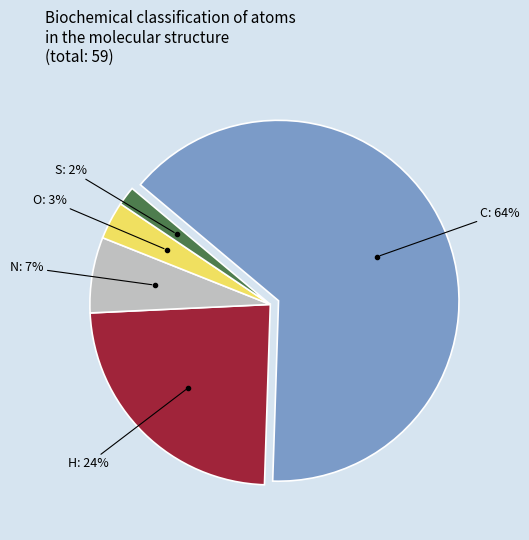

Which slice represents more than half of the pie?

C